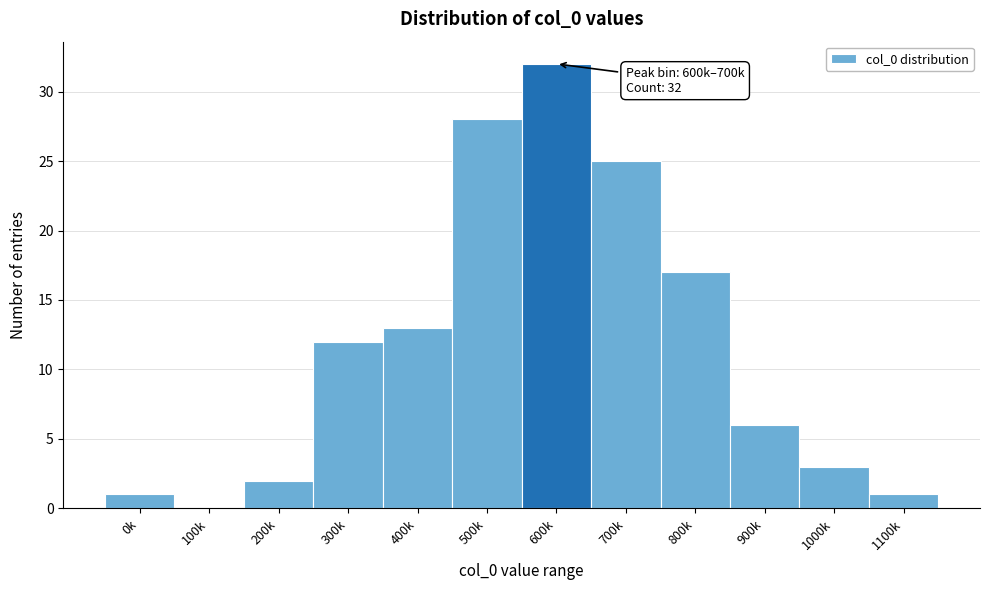

Reading left to right, what are all the values shown in this chart?

0k=1	100k=0	200k=2	300k=12	400k=13	500k=28	600k=32	700k=25	800k=17	900k=6	1000k=3	1100k=1